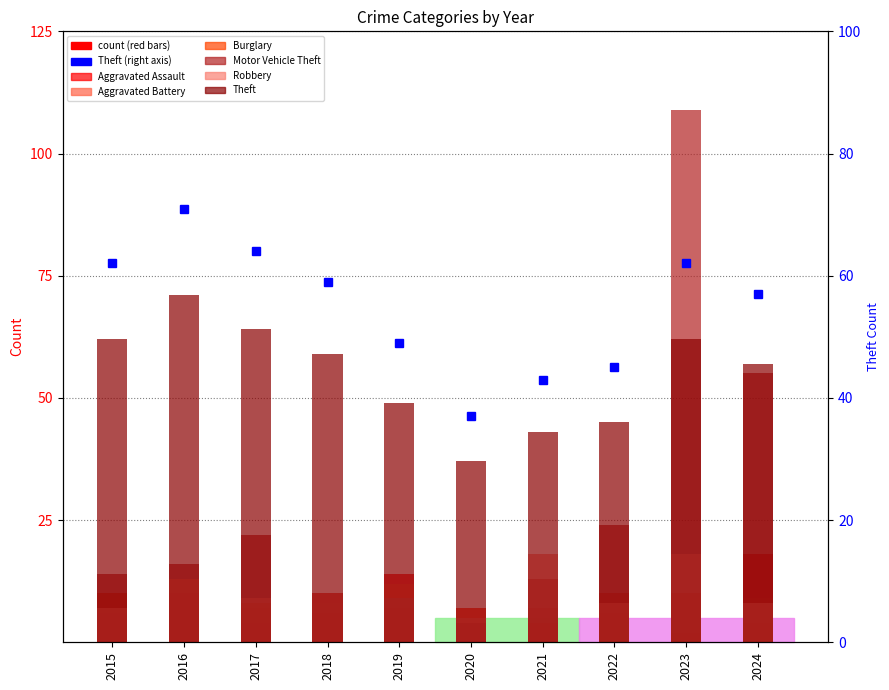

How many bars are there in each group?

6